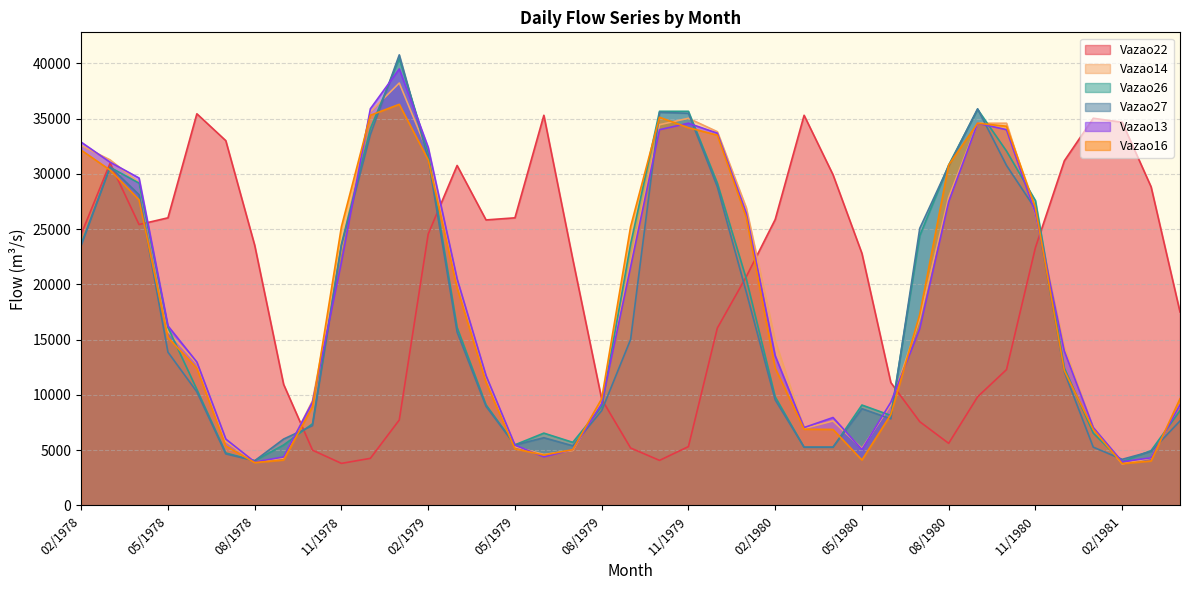

At how many categories does at least one series exceed 31007?

17